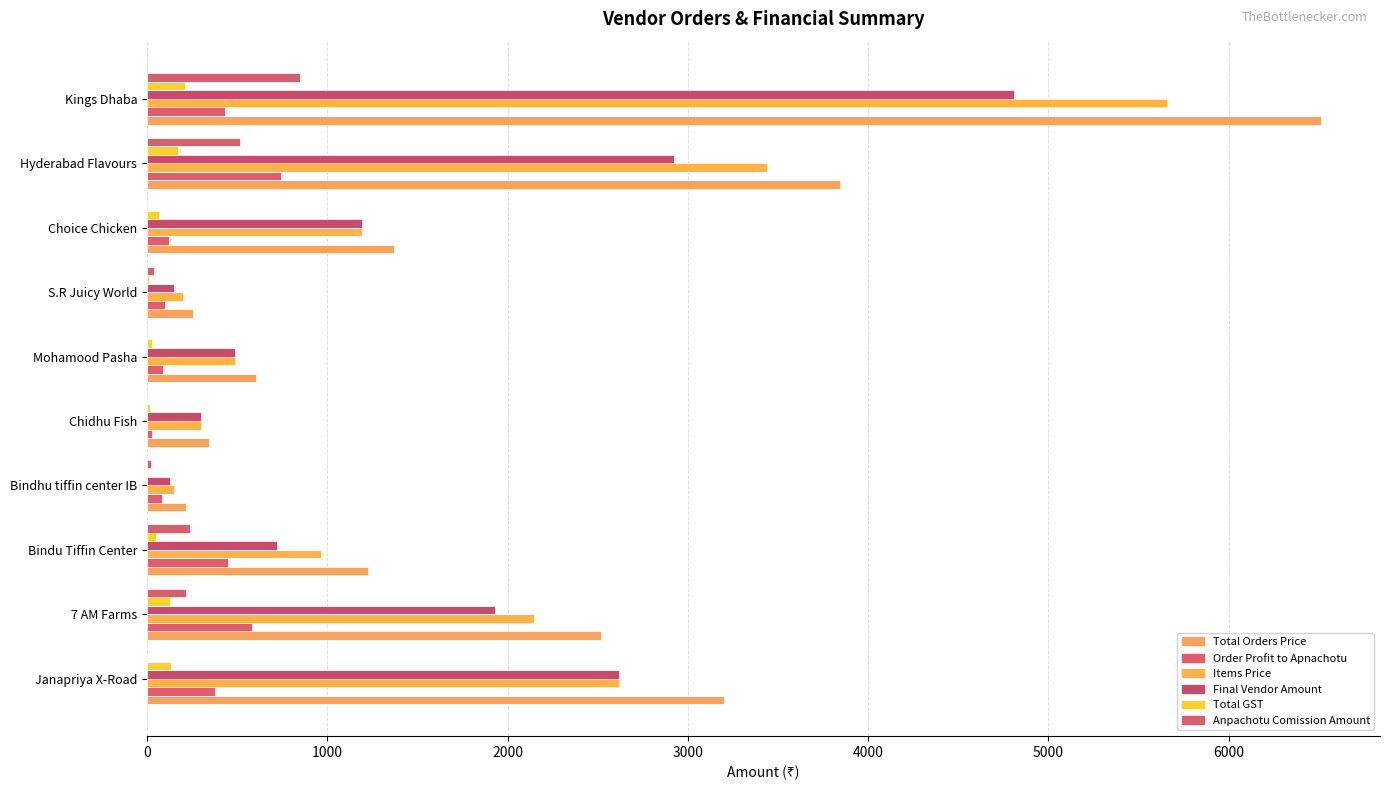

How many values in the Total Orders Price series exceed 1369?

5